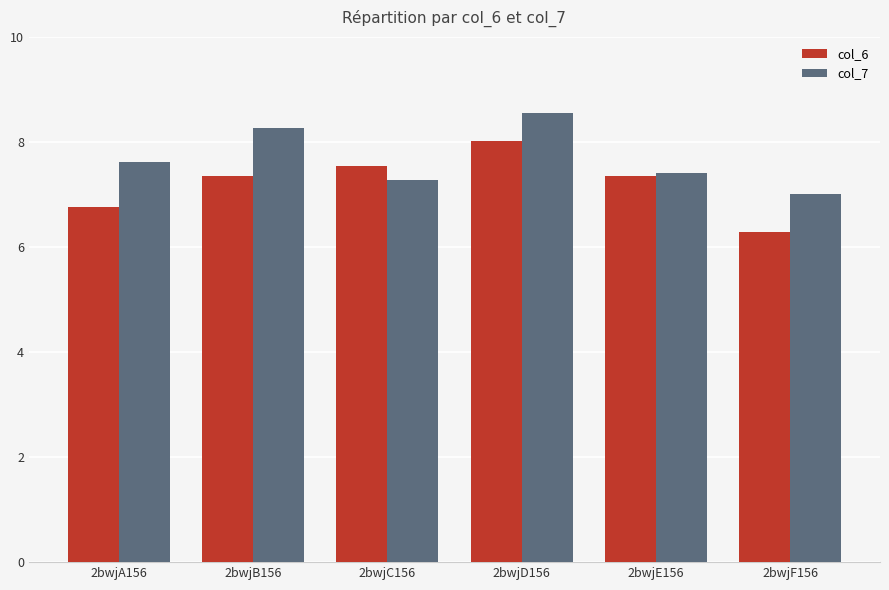

Which category has the lowest value across all series?

2bwjF156